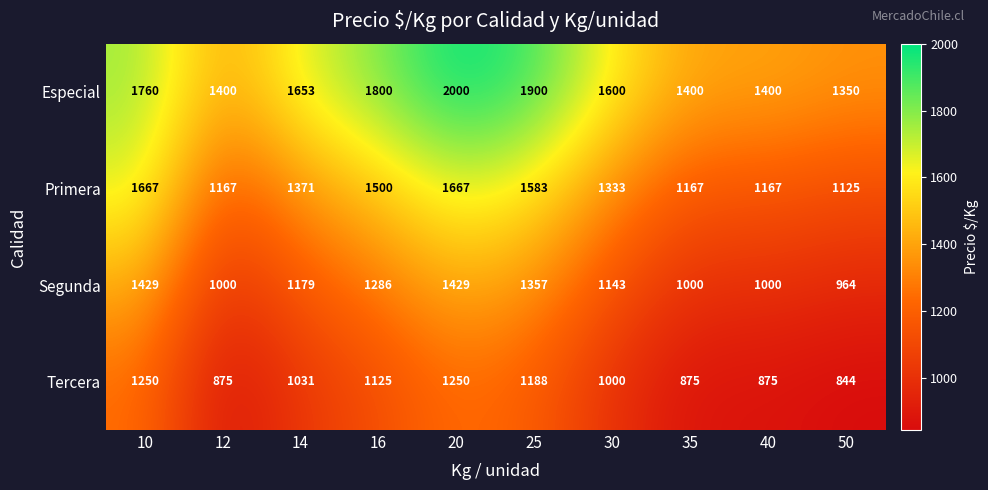

What is the total value across all series at 30?

5076